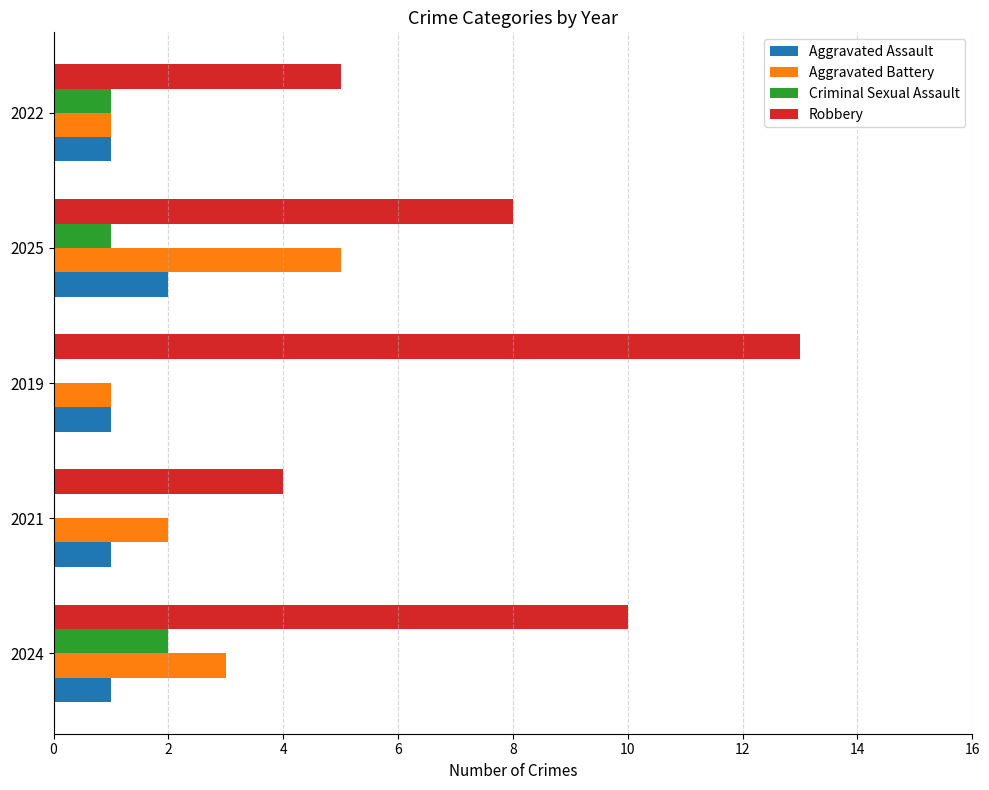

Which series has the largest total across all categories?

Robbery